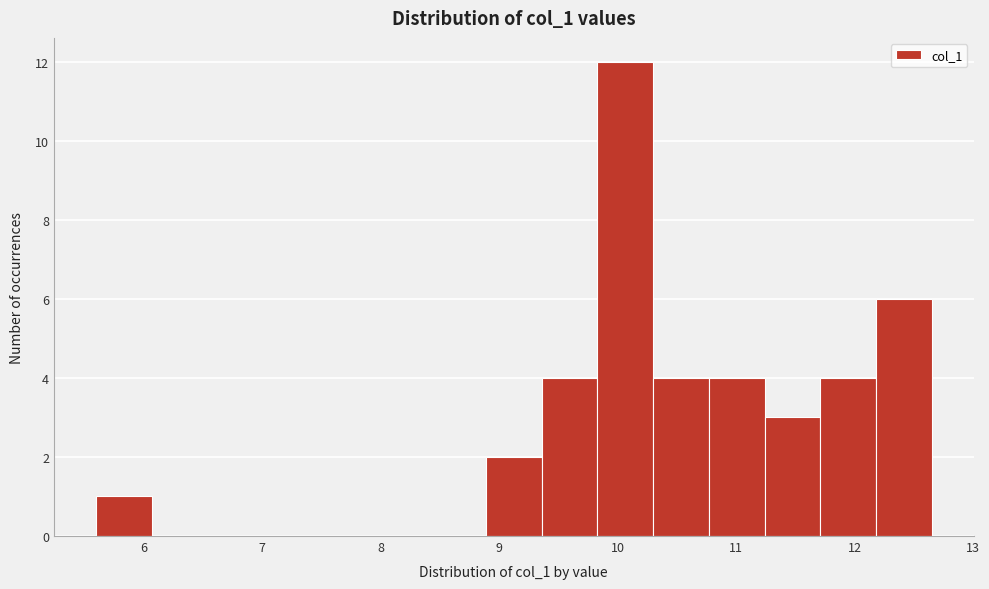

What is the height of the bar covering 10.3 to 10.8 on the x-axis? Neither the bar edges nor the heights are printed on the chart, so give them approximately, as read against the axes.

4